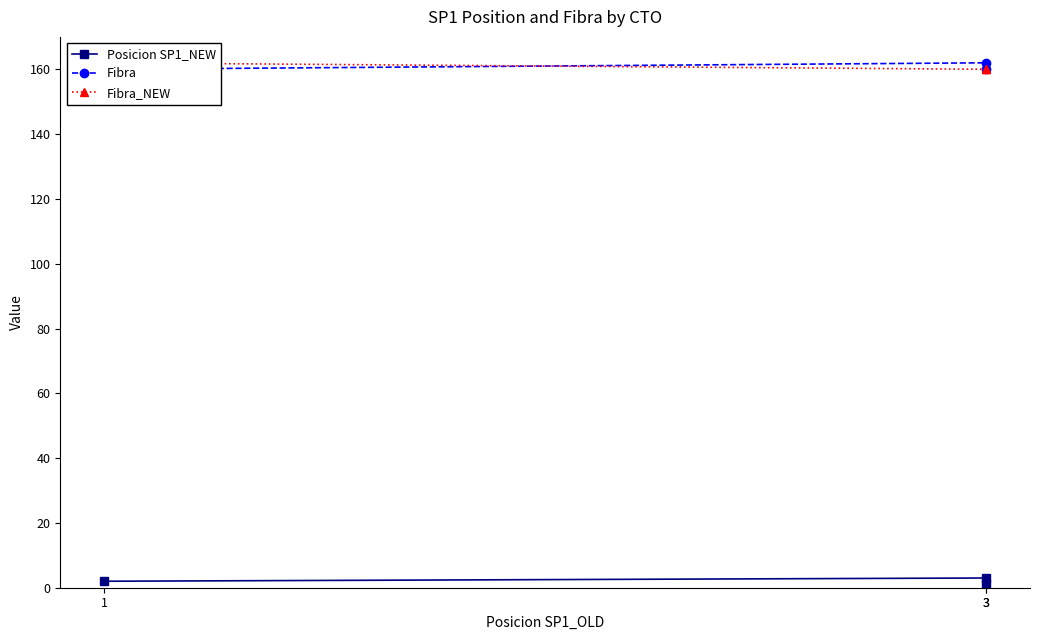

Rank the series by their maximum value, from lowest to highest.

Posicion SP1_NEW, Fibra, Fibra_NEW